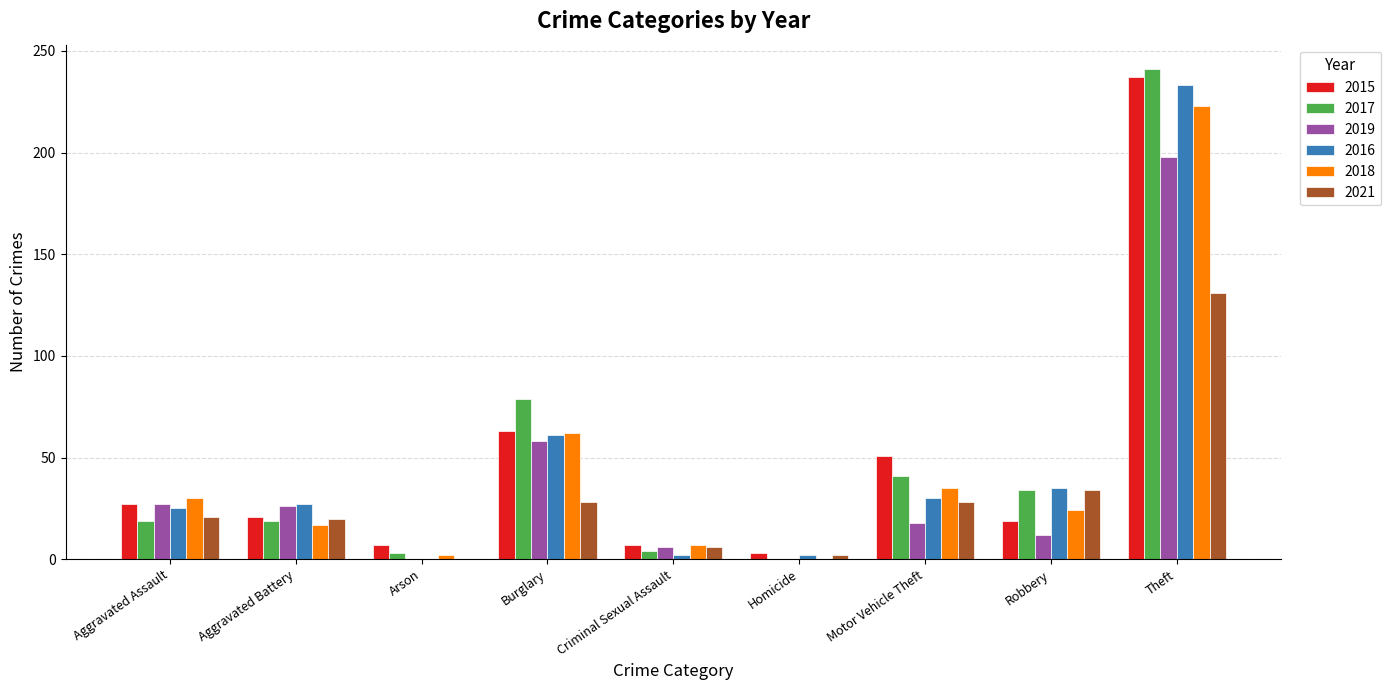

What is the sum of all 2015 values?

435